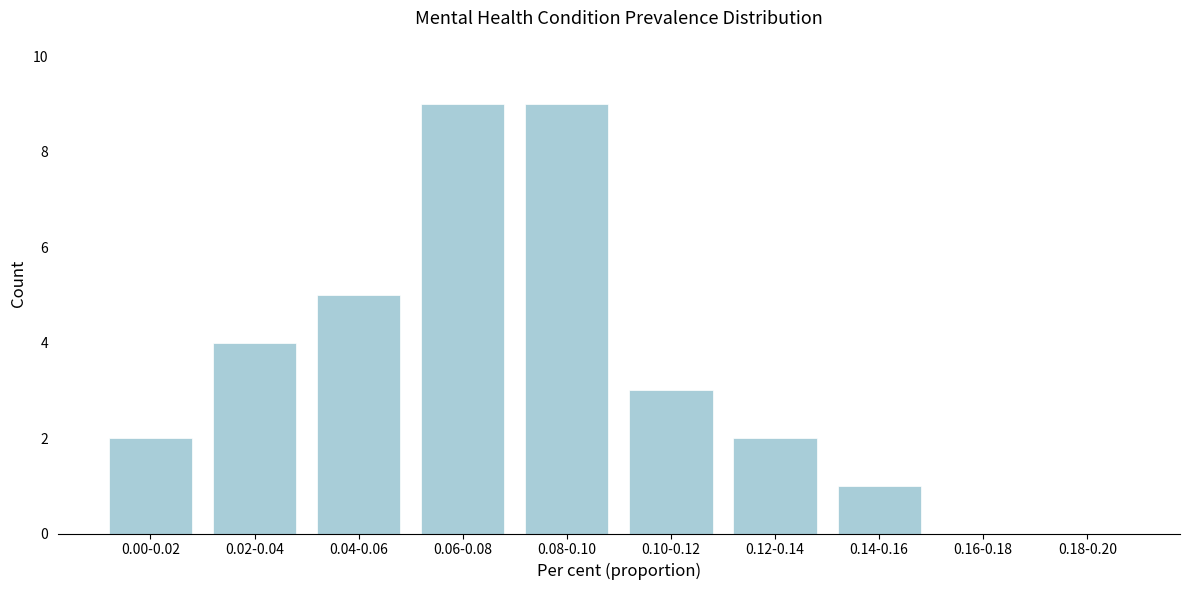

Reading left to right, extract all data points from this chart.

0.00-0.02=2	0.02-0.04=4	0.04-0.06=5	0.06-0.08=9	0.08-0.10=9	0.10-0.12=3	0.12-0.14=2	0.14-0.16=1	0.16-0.18=0	0.18-0.20=0